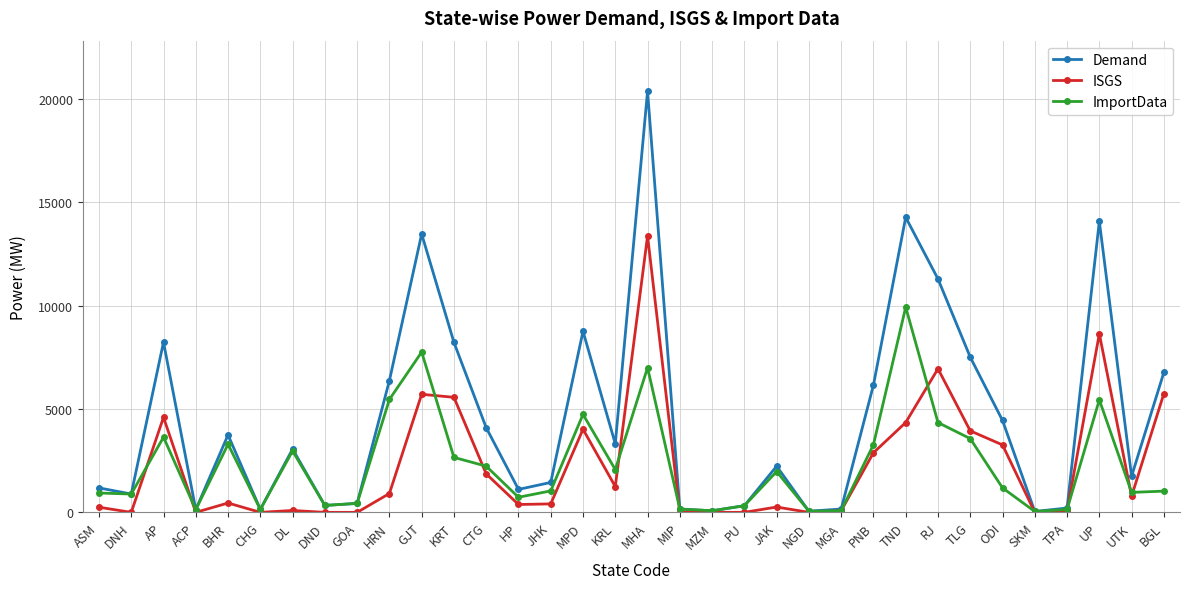

Where is Demand nearest to the value 10202?

RJ